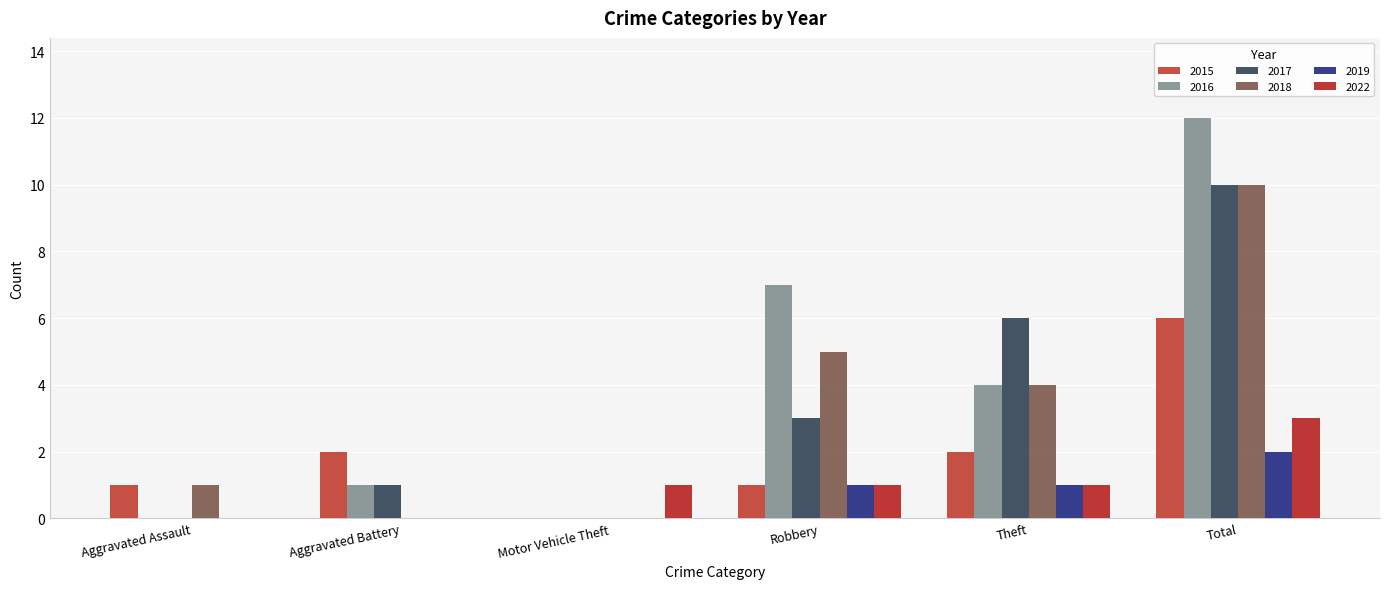

True or false: 2016 has a value of 7 at Robbery.

True